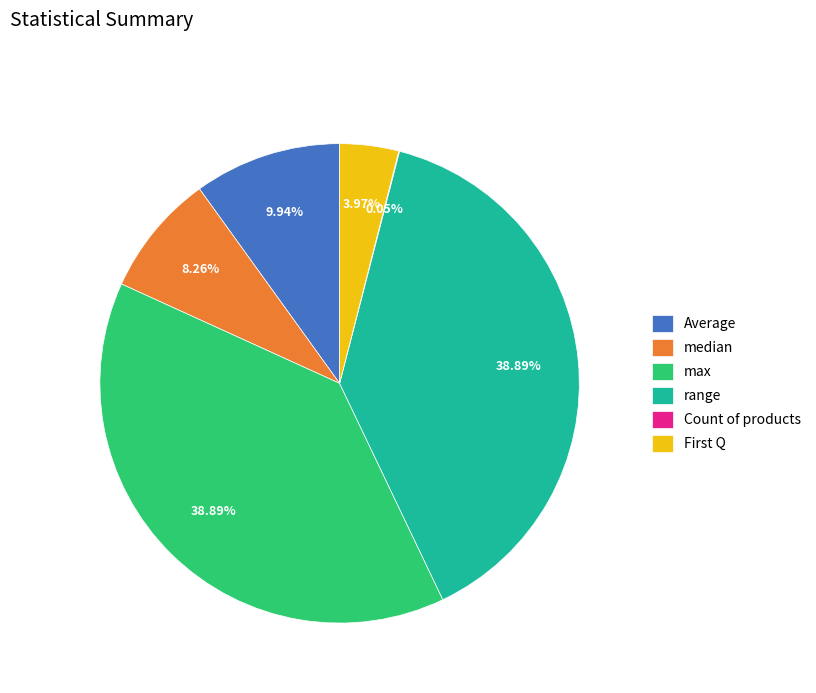

Is there any slice that represents more than half of the pie?

No